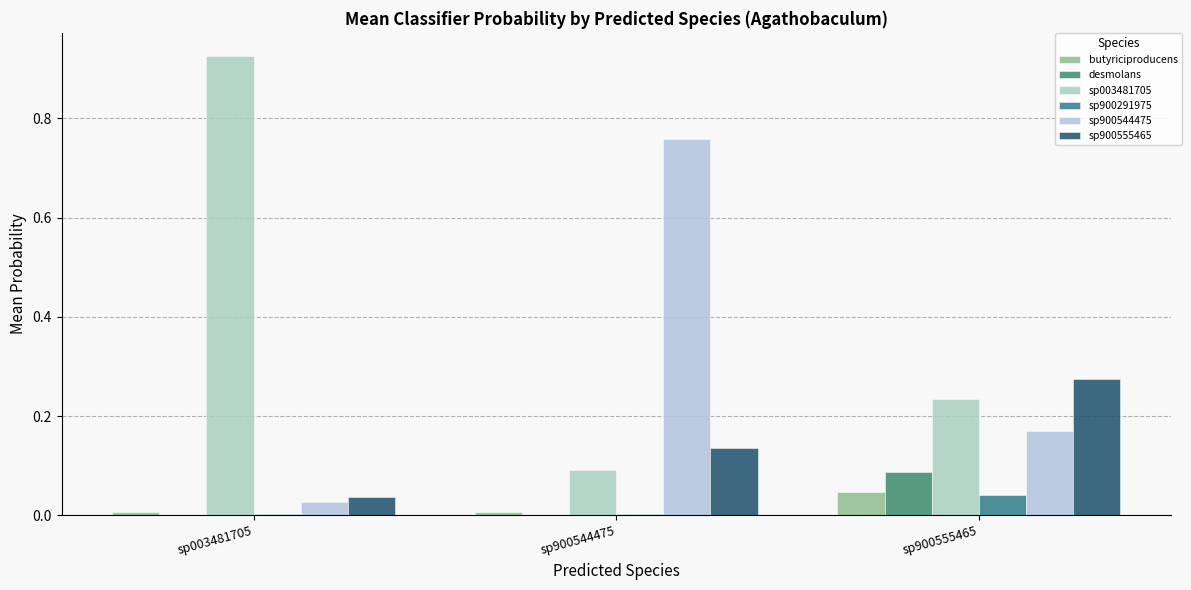

Reading left to right, what are all the values shown in this chart?

butyriciproducens: sp003481705=0.0	sp900544475=0.0	sp900555465=0.0
desmolans: sp003481705=0.0	sp900544475=0.0	sp900555465=0.1
sp003481705: sp003481705=0.9	sp900544475=0.1	sp900555465=0.2
sp900291975: sp003481705=0.0	sp900544475=0.0	sp900555465=0.0
sp900544475: sp003481705=0.0	sp900544475=0.8	sp900555465=0.2
sp900555465: sp003481705=0.0	sp900544475=0.1	sp900555465=0.3